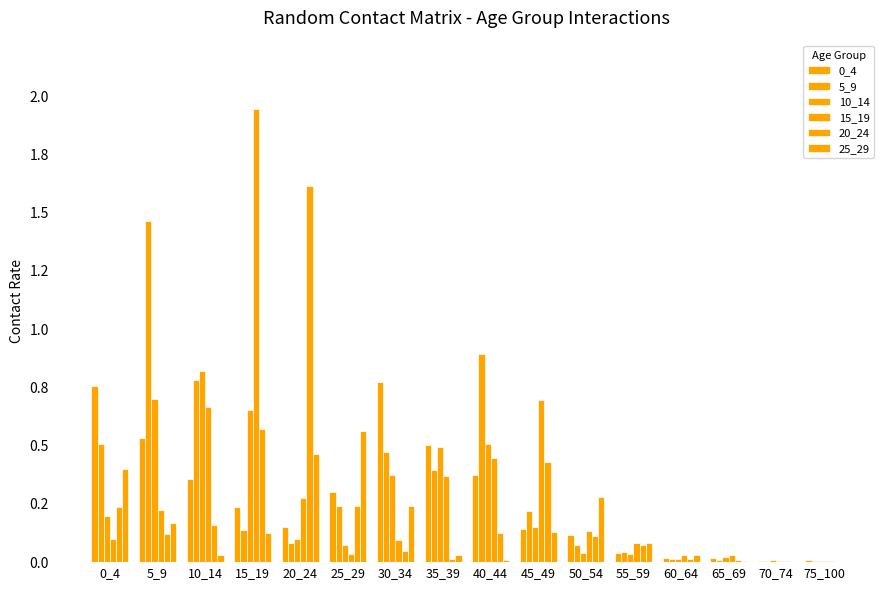

Is the value of 25_29 at 45_49 greater than the value of 10_14 at 60_64?

Yes